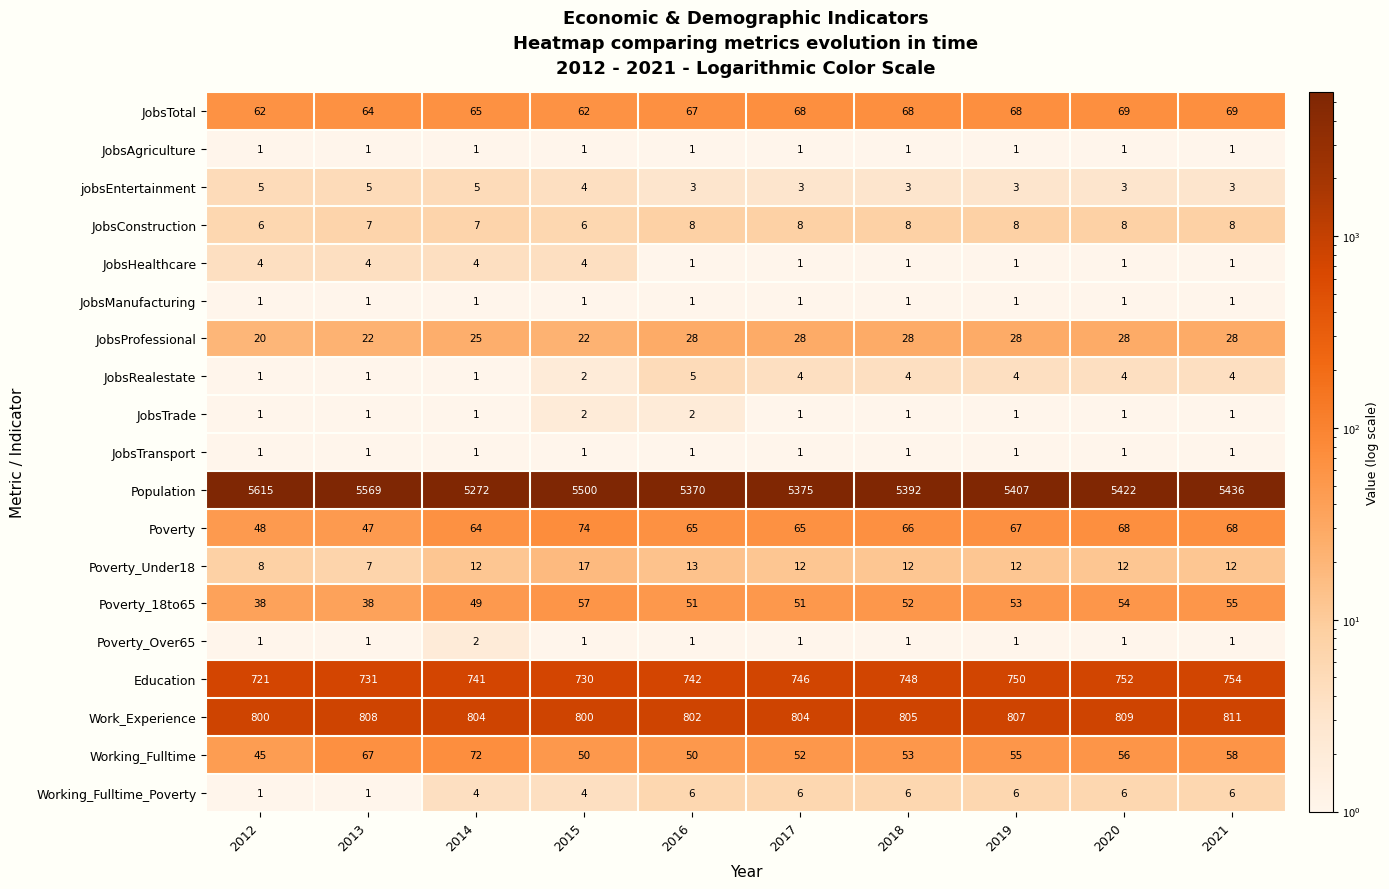

At which category is the sum across all series the highest?

2012